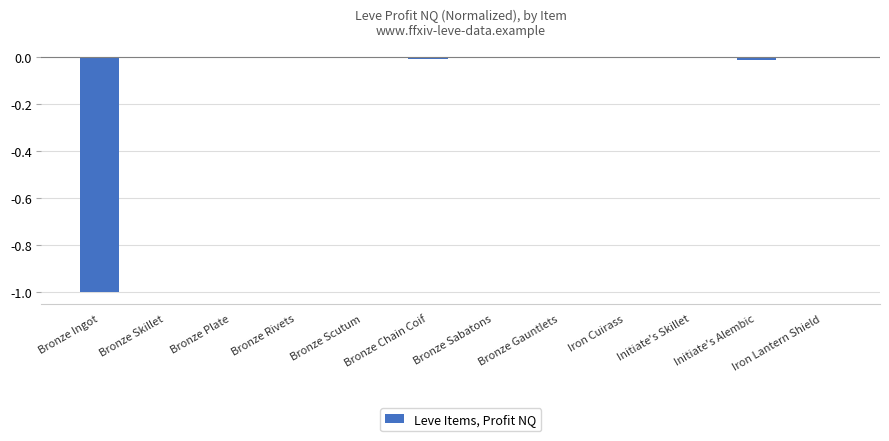

What is the sum of all values?

-1.0